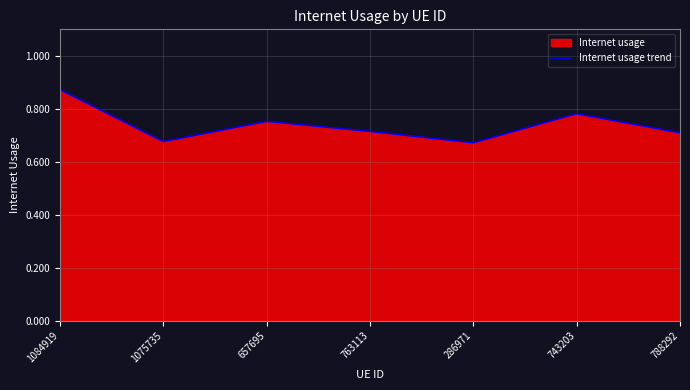

Which category has the highest value across all series?

1084919